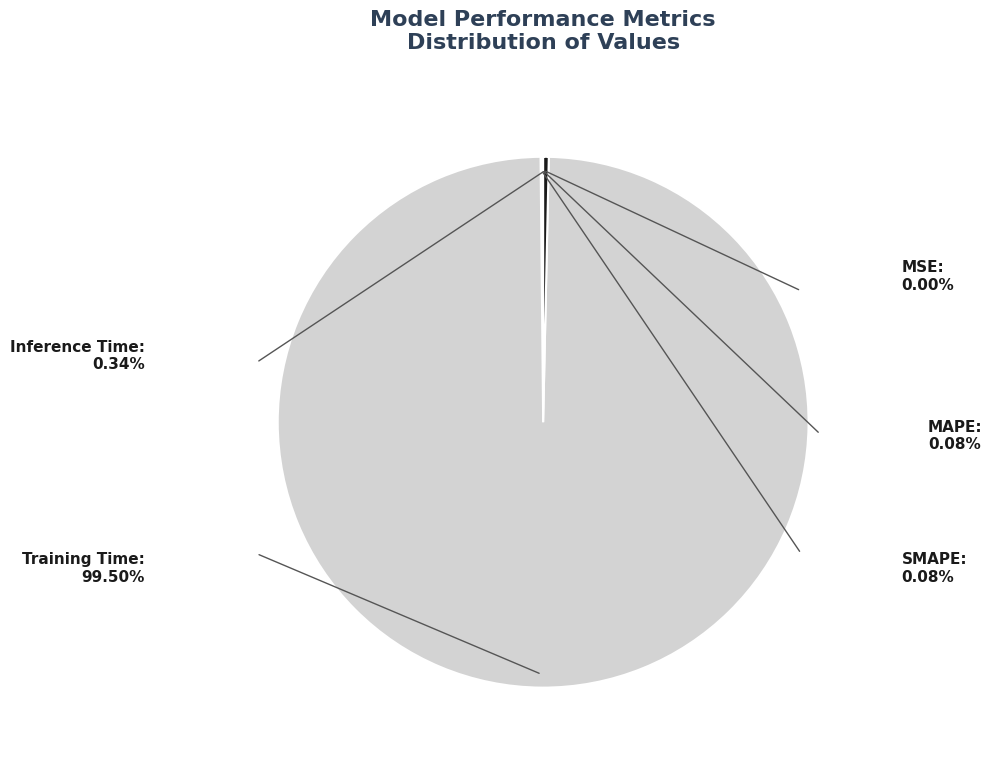

Does any single category account for the majority?

Yes